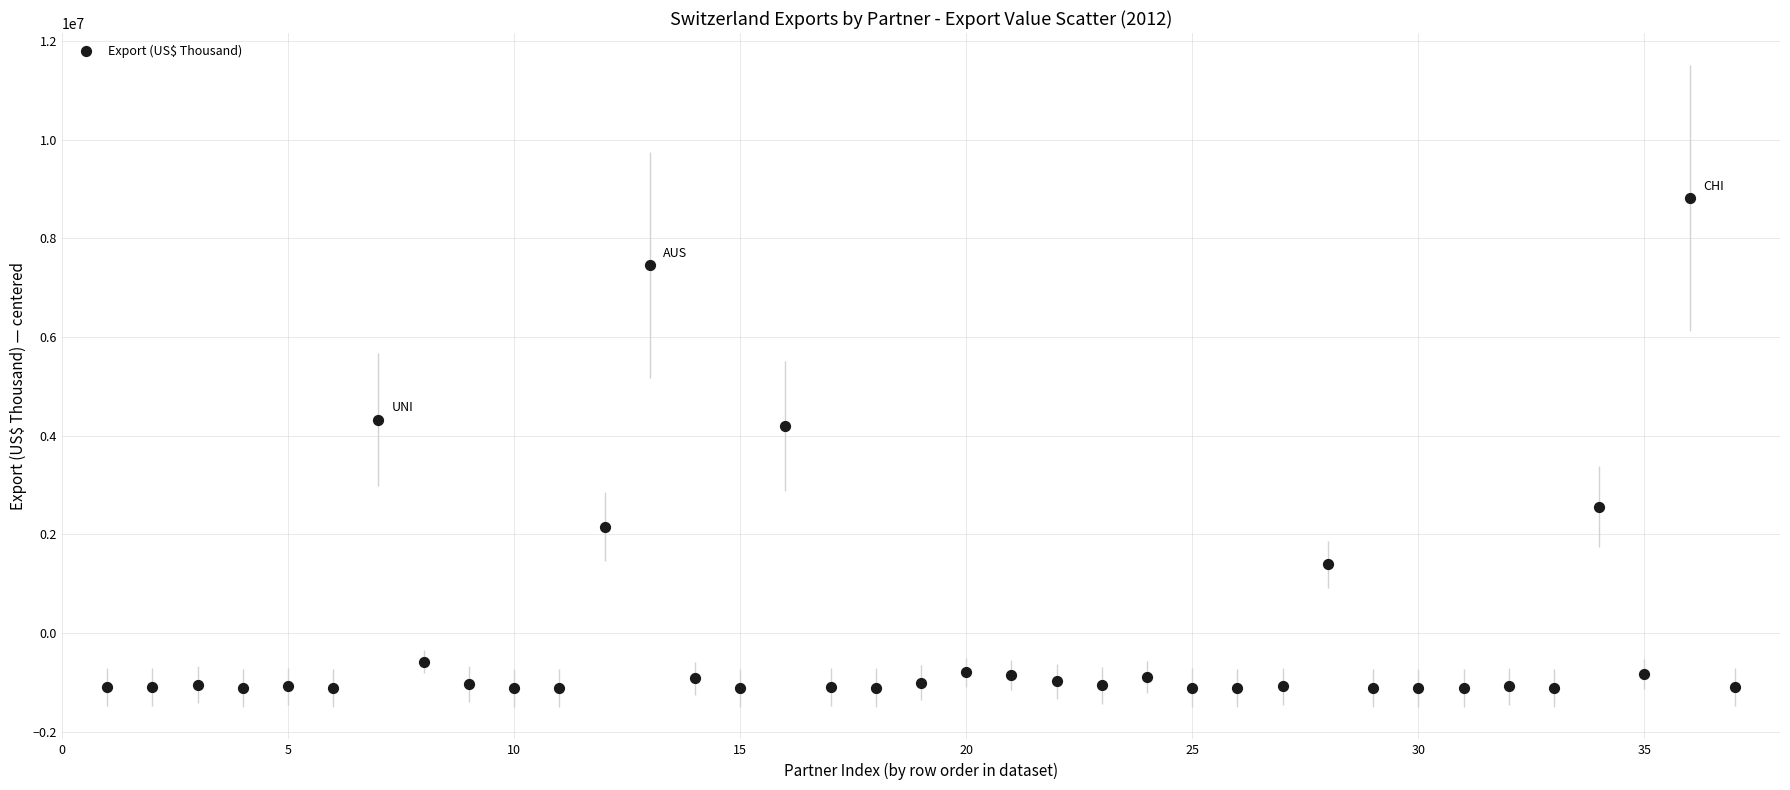

What is the range of X values (max minus min)?

36.0